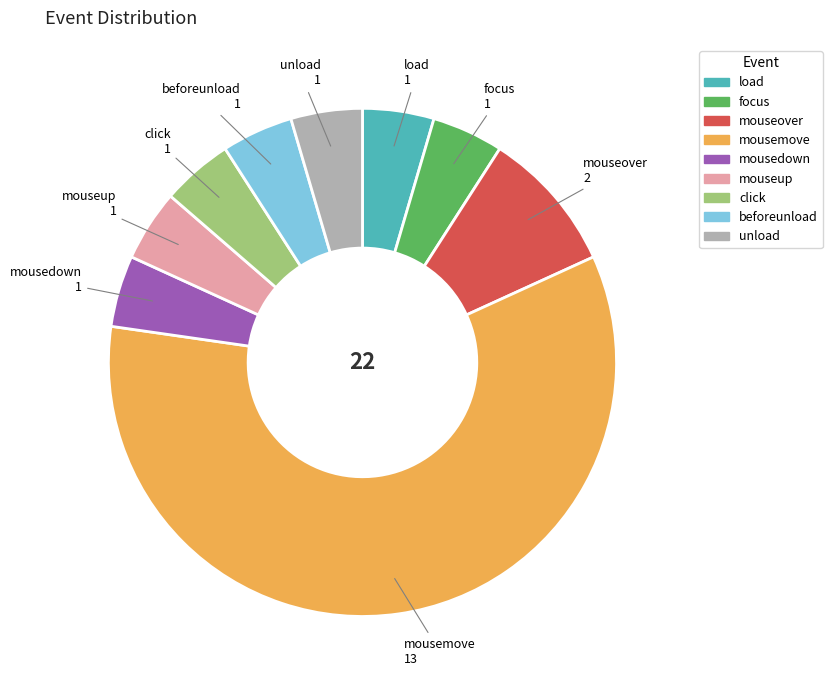

What is the largest slice in the pie chart?

mousemove